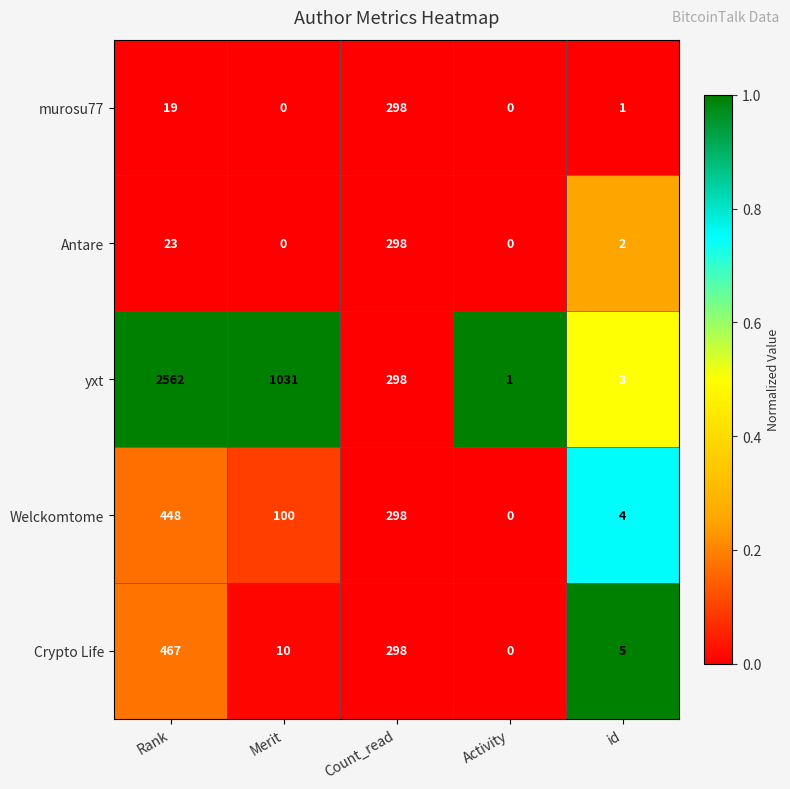

What is the difference between the maximum and minimum values in the Antare series?

298